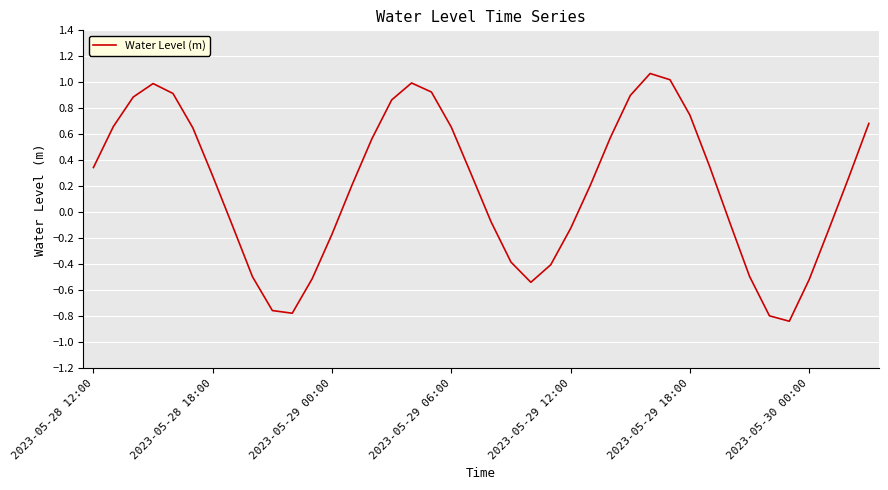

What is the difference between the maximum and minimum values?

1.9